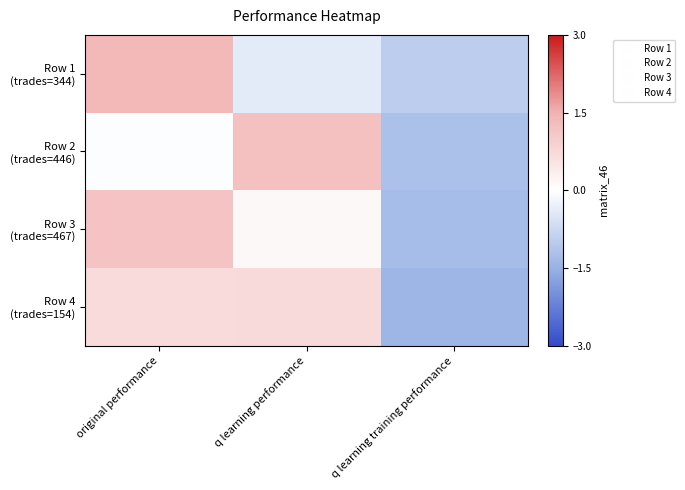

Which series has the largest total across all categories?

Row 2 (trades=446)